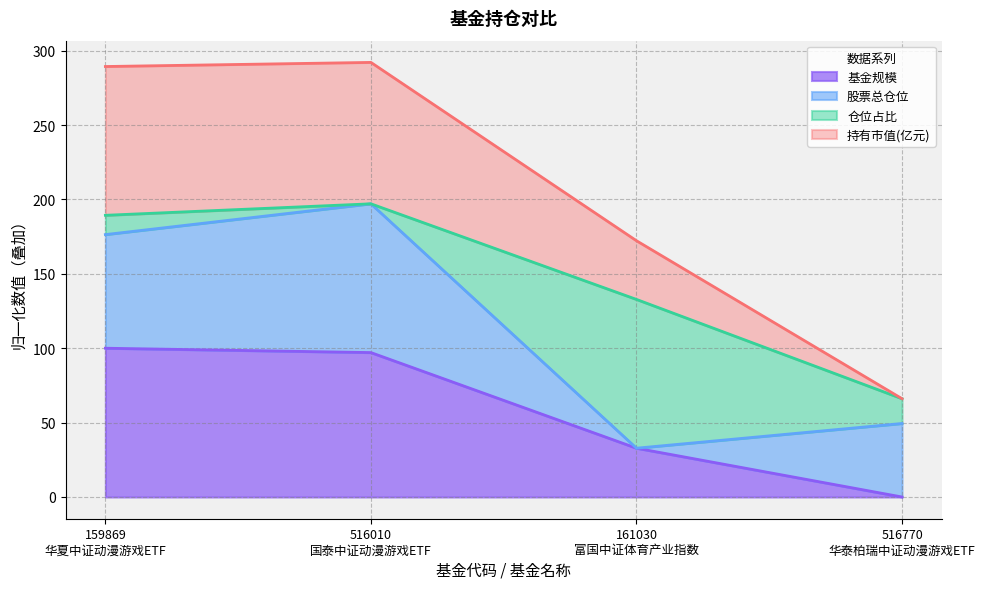

Does the chart display data point markers on the line(s)?

No